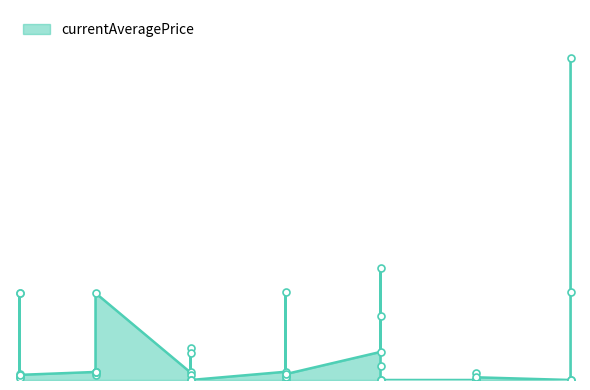

Which has a higher value, 15 or 15?

15